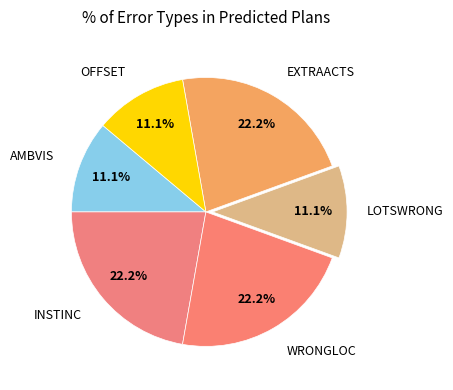

How many slices are in this pie chart?

6